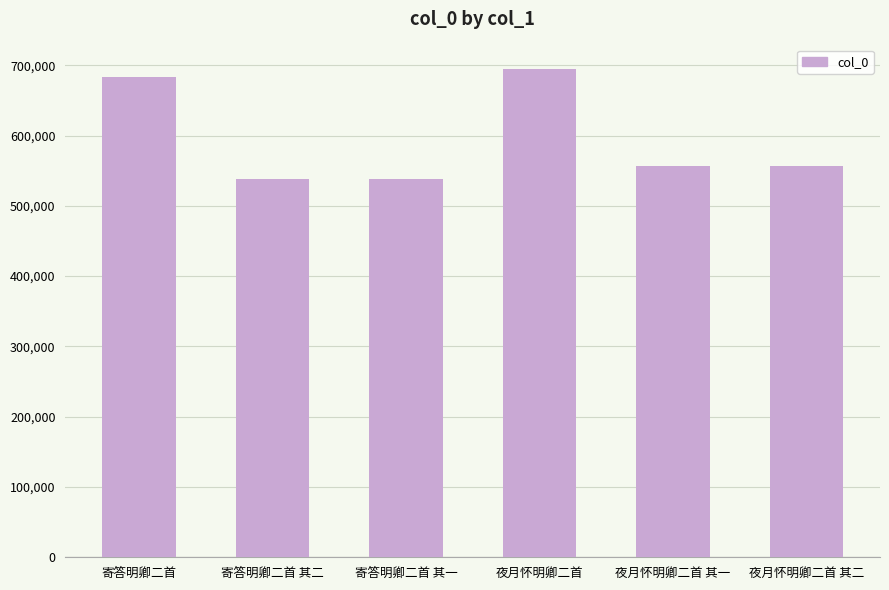

Are the bars grouped side by side (vs. stacked)?

No